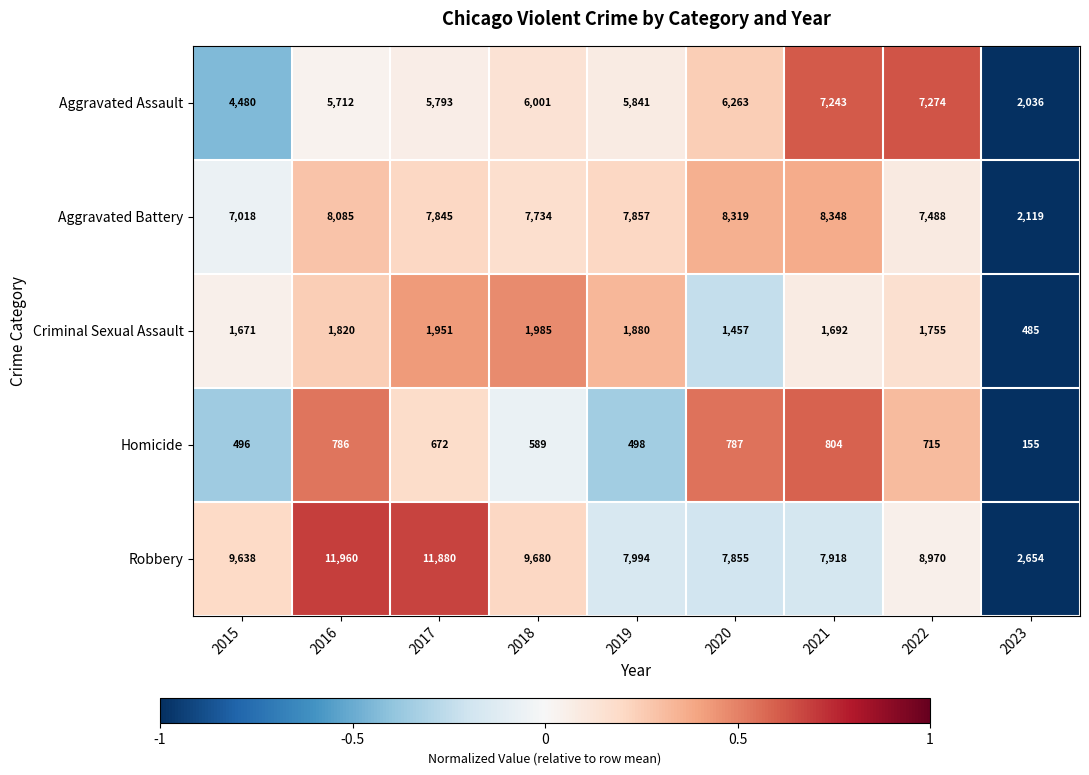

At which category is the sum across all series the highest?

2016